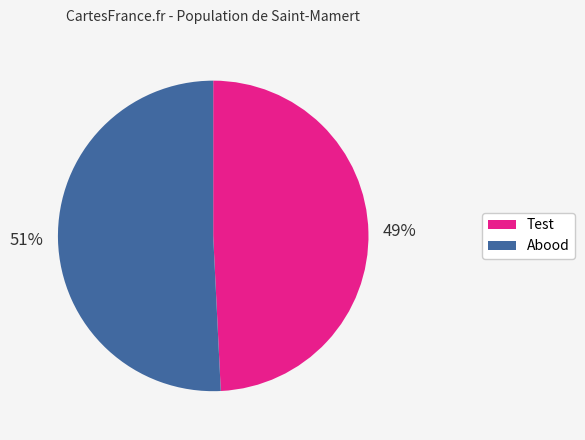

Is Test the majority of the pie?

No